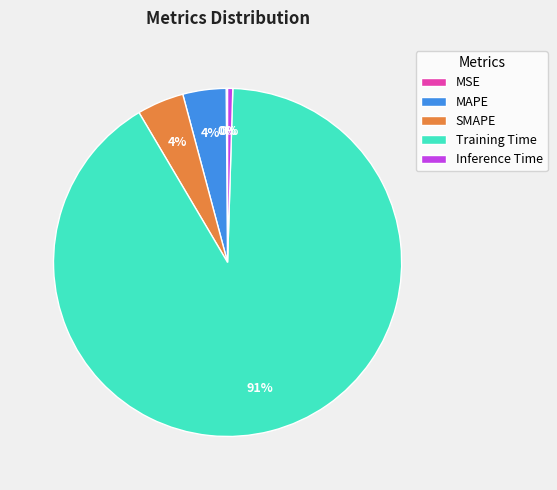

True or false: Training Time accounts for 77% of the total.

False